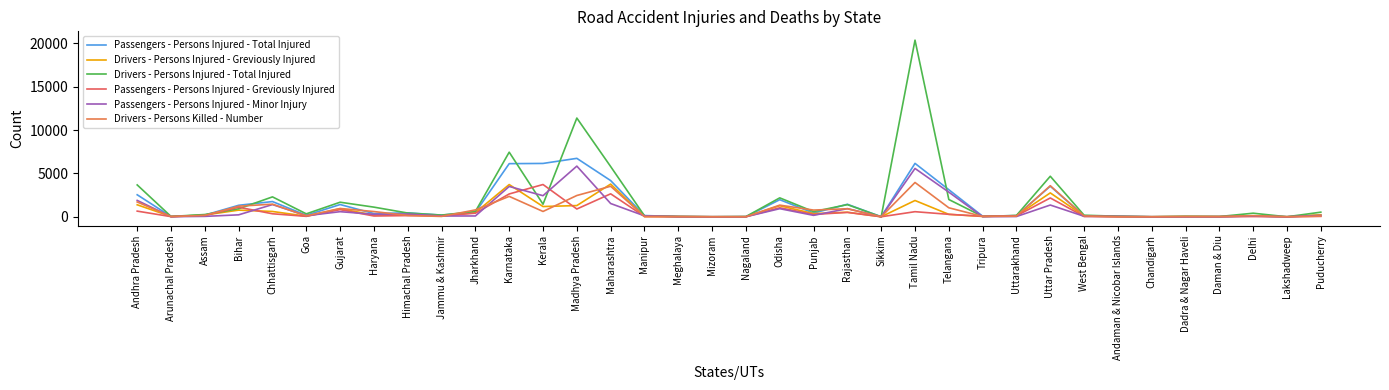

True or false: Passengers - Persons Injured - Greviously Injured and Drivers - Persons Injured - Total Injured intersect in this chart.

True